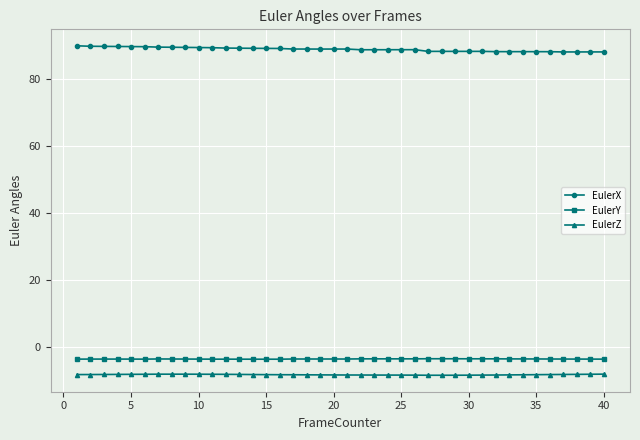

Rank the series by their maximum value, from lowest to highest.

EulerZ, EulerY, EulerX